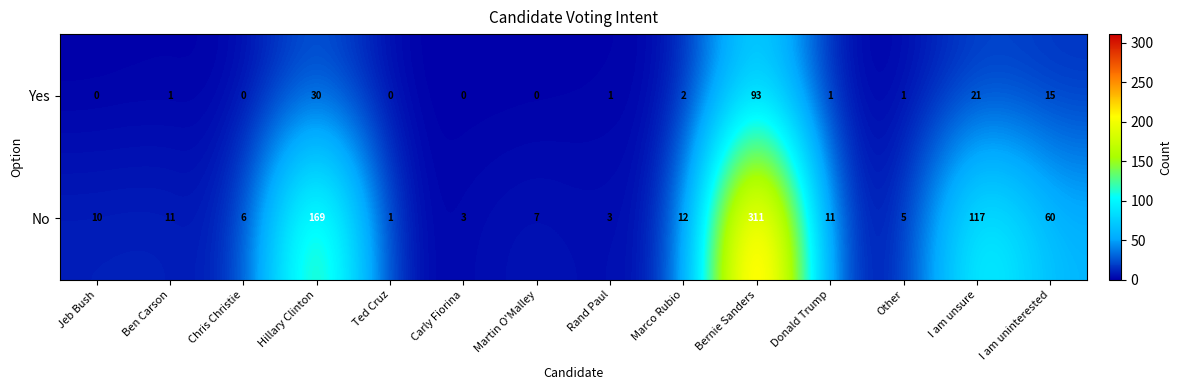

How many values in Yes are above zero?

9